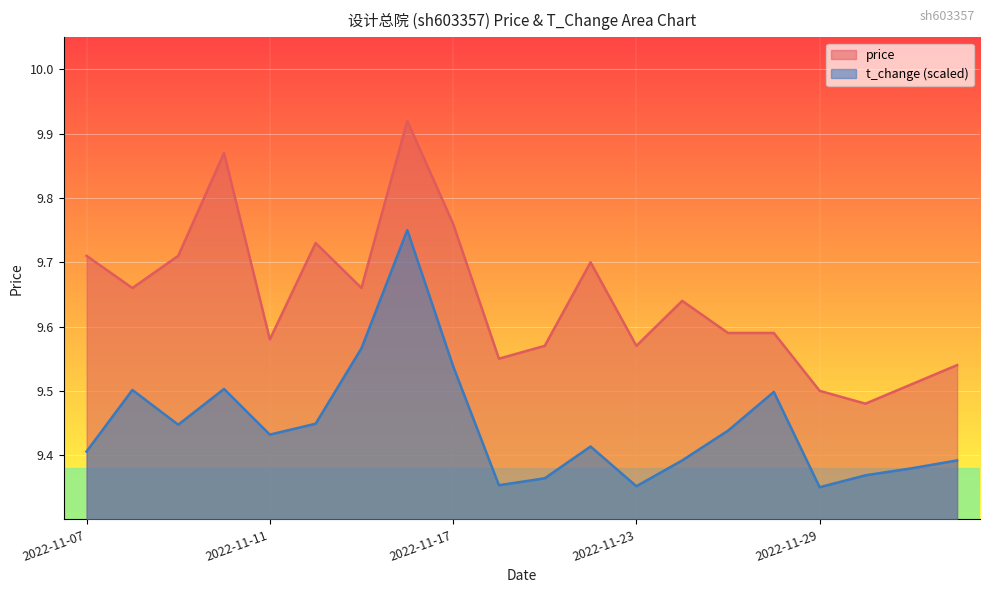

True or false: t_change has more than 1 points higher than both neighbors.

True